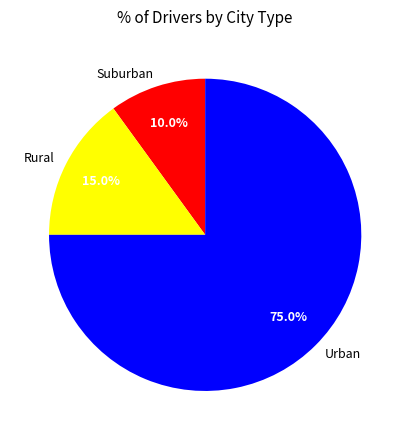

Rank the categories by value from lowest to highest.

Suburban, Rural, Urban